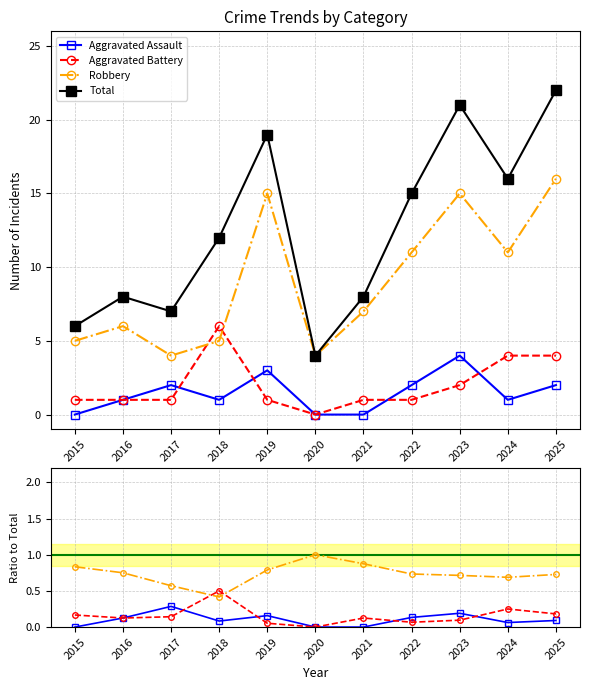

What is the sum of the Total values at 2022 and 2020?

19.0